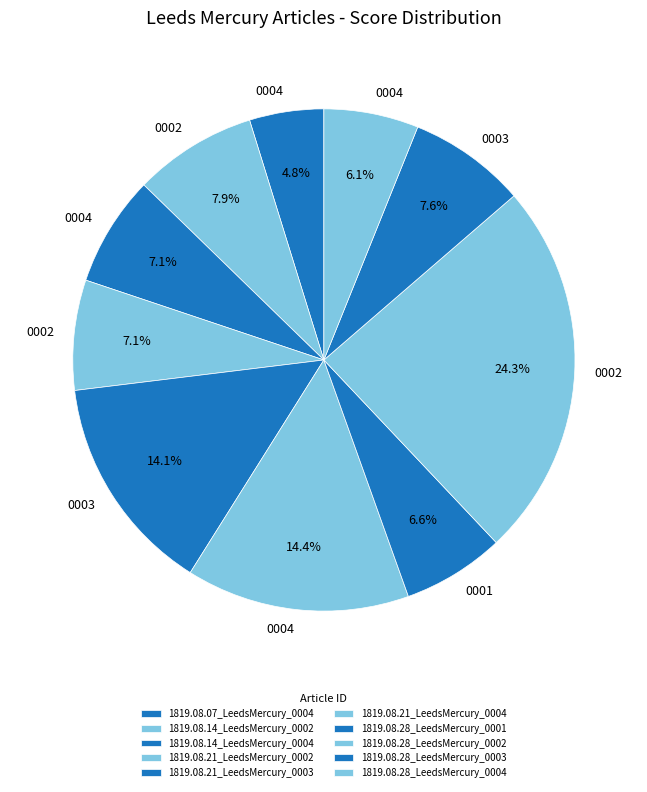

How many slices are in this pie chart?

10